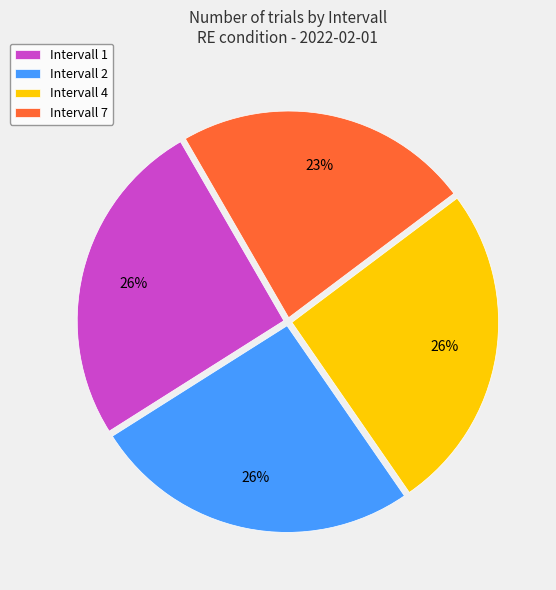

To the nearest percent, what is the combined percentage of Intervall 2 and Intervall 4?

51%